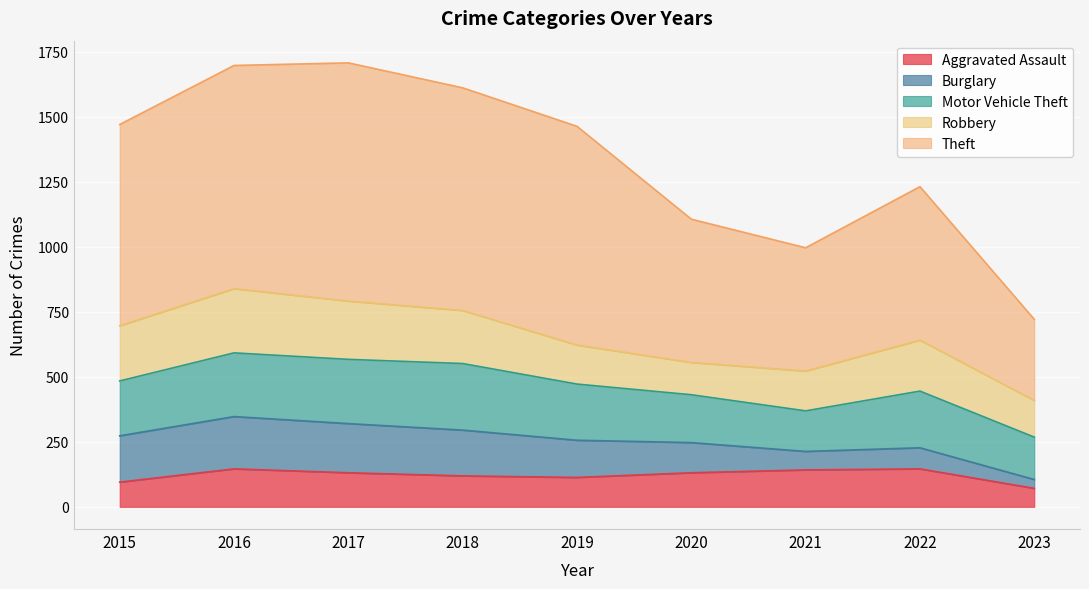

What is the average value of the Motor Vehicle Theft series?

211